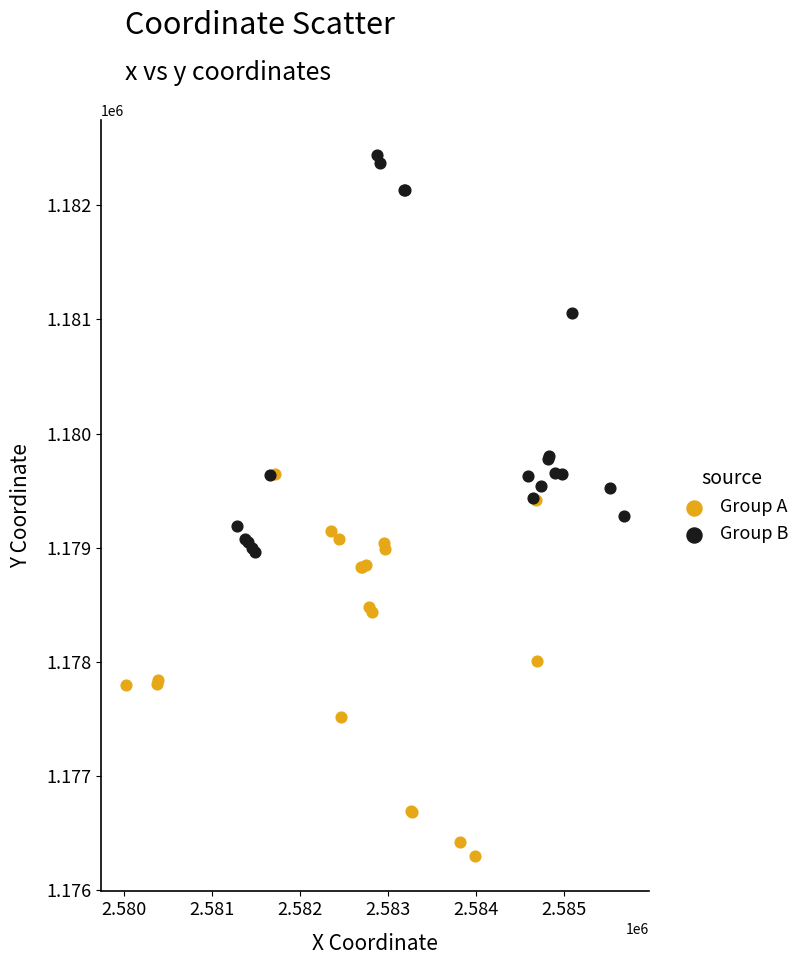

Which series contains the lowest Y value?

Group A